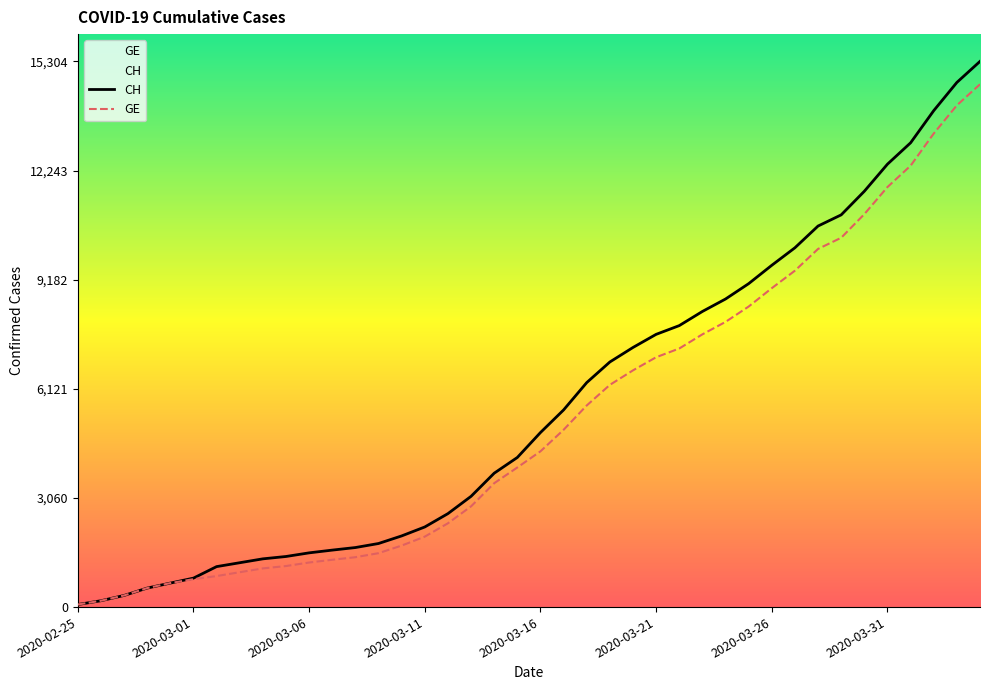

What is the average value of the GE series?

5264